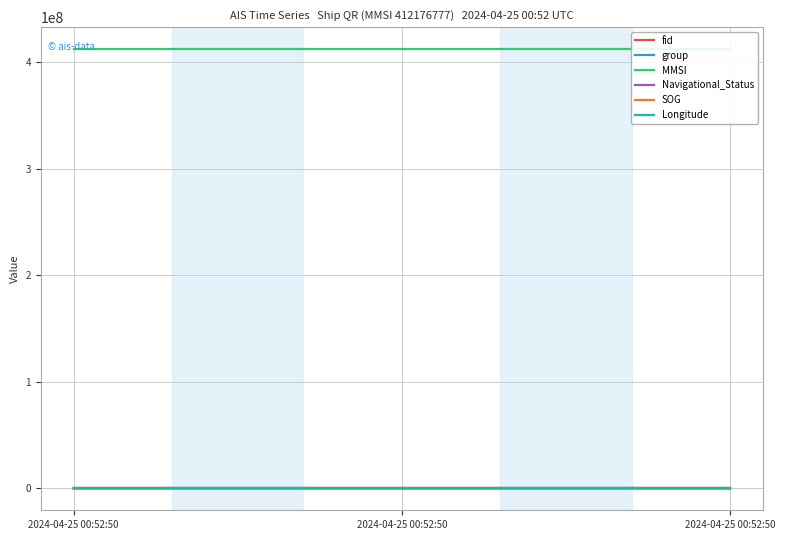

Reading left to right, transcribe all the data shown in this chart.

fid: 5333.0	5184.0	5356.0
group: 3386.0	3323.0	3420.0
MMSI: 412176777.0	412176777.0	412176777.0
Navigational_Status: 0.0	0.0	0.0
SOG: 11.3	11.3	11.3
Longitude: 118.1	118.1	118.1